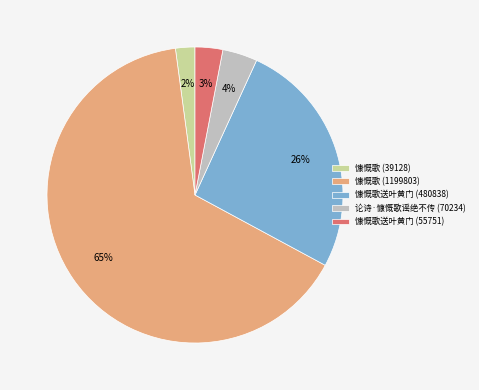

Which has a higher value, 慷慨歌送叶黄门 (480838) or 慷慨歌 (39128)?

慷慨歌送叶黄门 (480838)